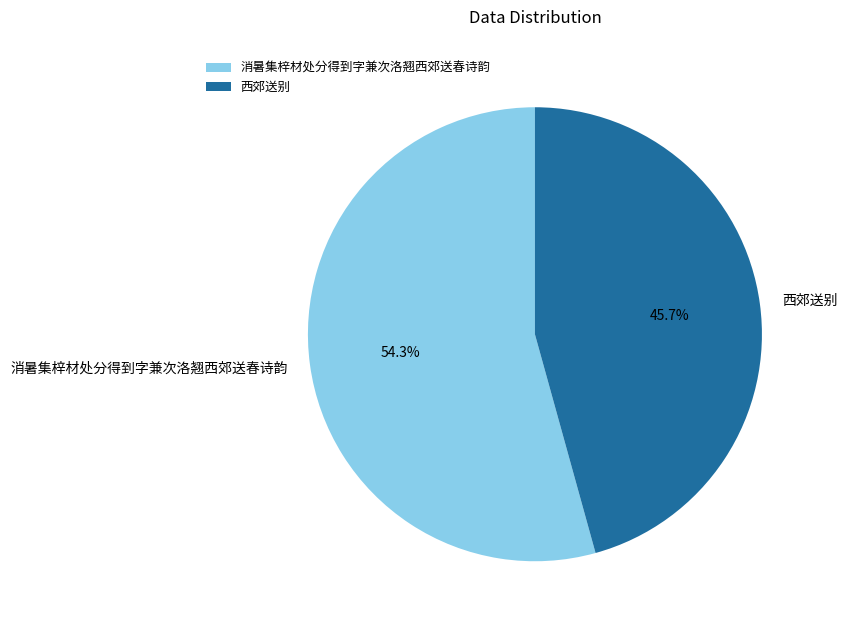

How many slices are in this pie chart?

2